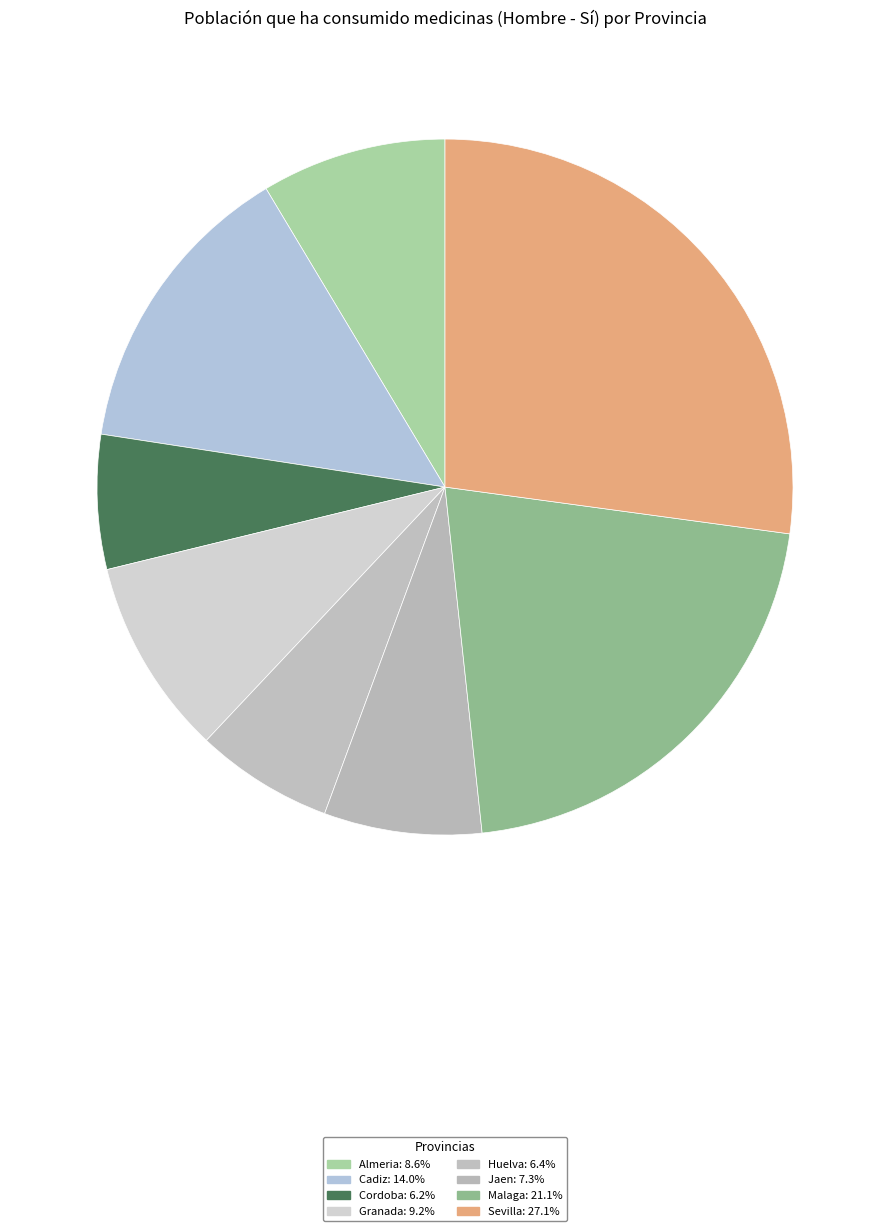

True or false: Granada accounts for 1% of the total.

False